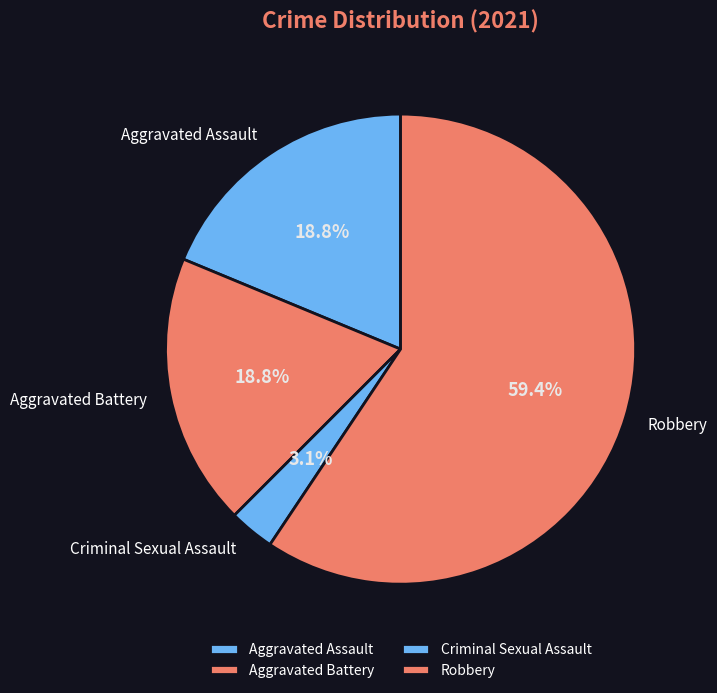

How many segments does this pie chart have?

4